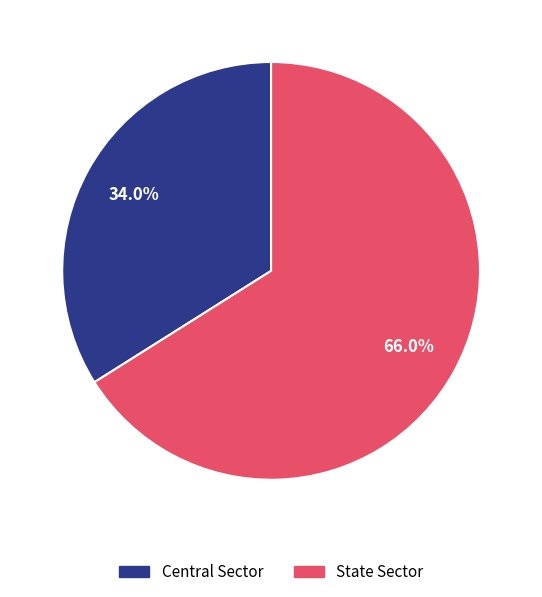

Approximately how many times larger is the value at Central Sector compared to State Sector?

0.5